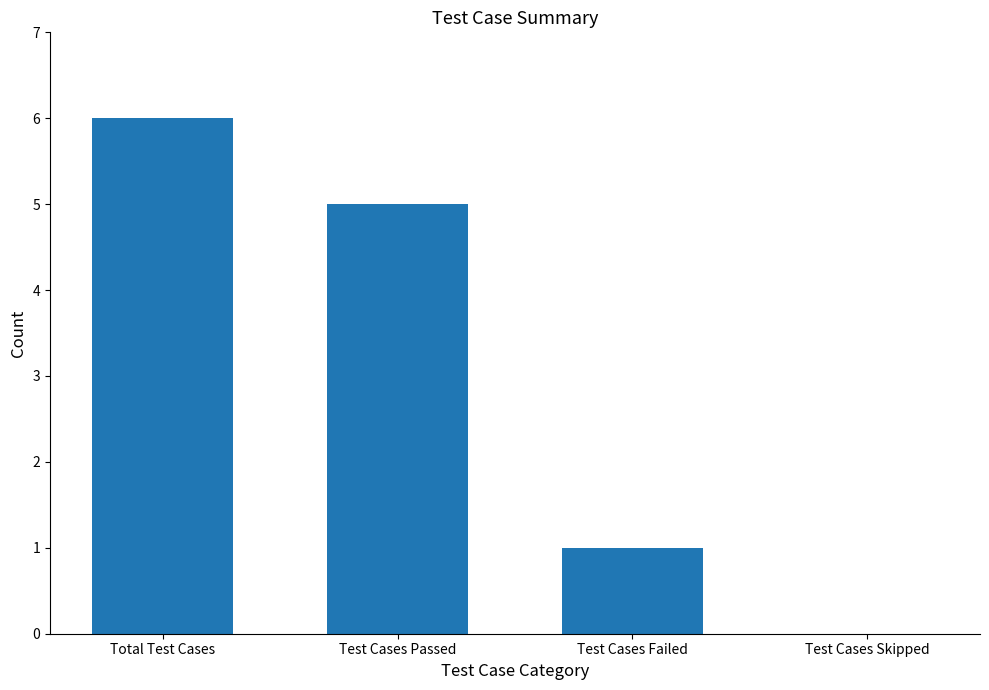

What is the greatest value displayed?

6